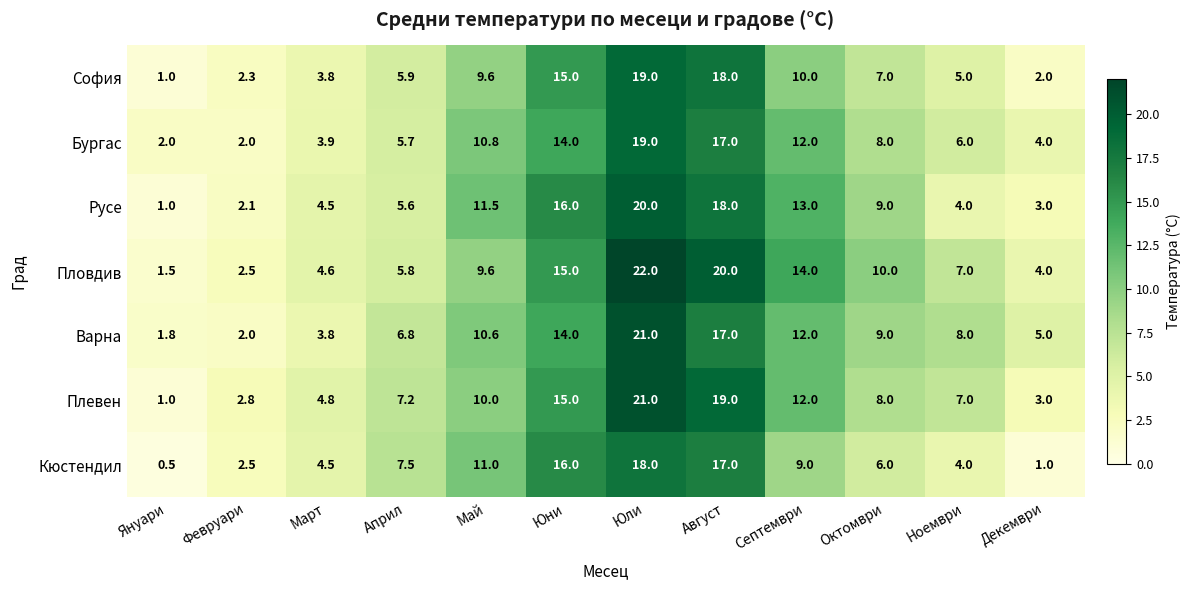

Count the number of categories in the chart.

12